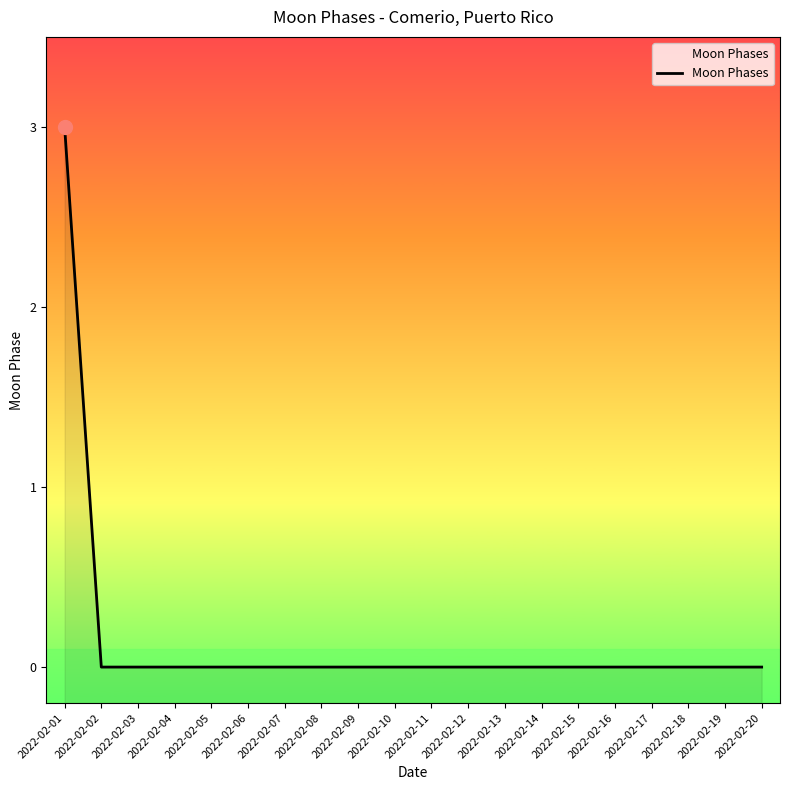

Is this an area chart (filled region under the line)?

No